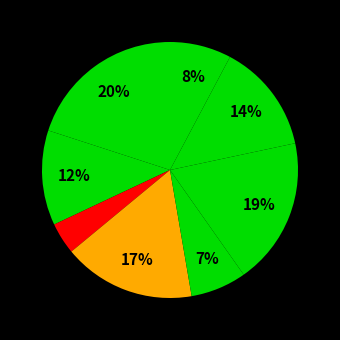

How many segments does this pie chart have?

8